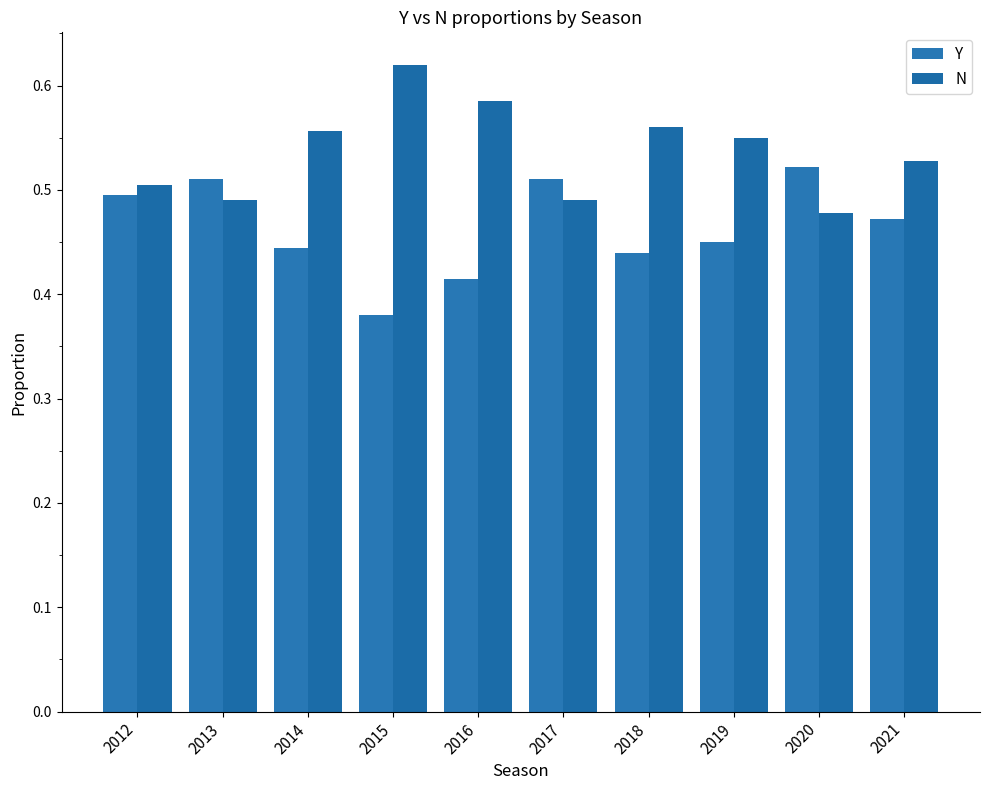

How many groups of bars are there?

10